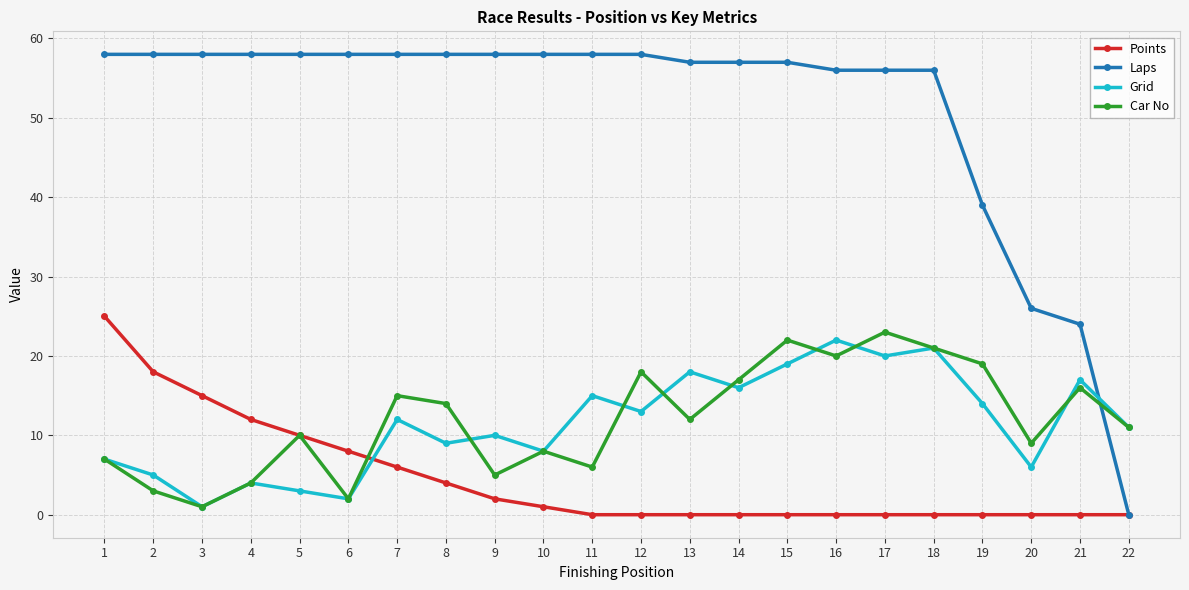

Which category has the highest value in the Points series?

1